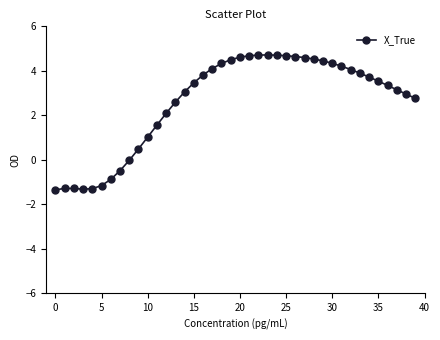

True or false: the data has more than 0 interior local peaks.

True